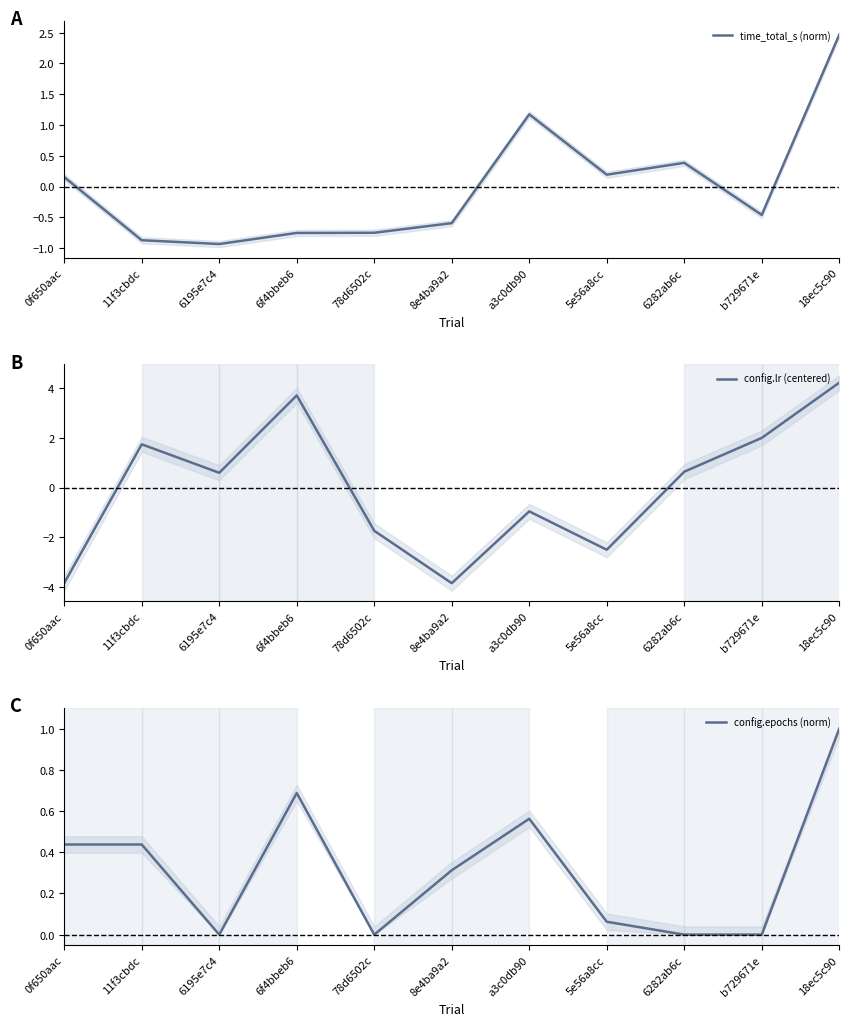

Reading right to left, list all the values displayed in this chart.

time_total_s (norm): 2.5	-0.5	0.4	0.2	1.2	-0.6	-0.8	-0.8	-0.9	-0.9	0.2
config.lr (centered): 4.2	2.0	0.6	-2.5	-1.0	-3.9	-1.7	3.7	0.6	1.7	-3.9
config.epochs (norm): 1.0	0.0	0.0	0.1	0.6	0.3	0.0	0.7	0.0	0.4	0.4